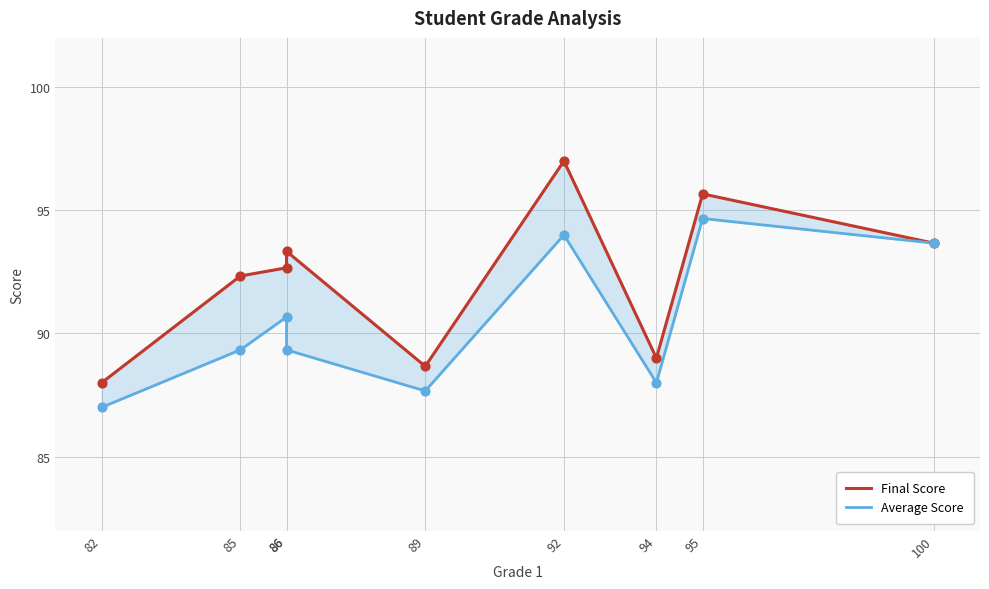

At which category is the sum across all series the highest?

92